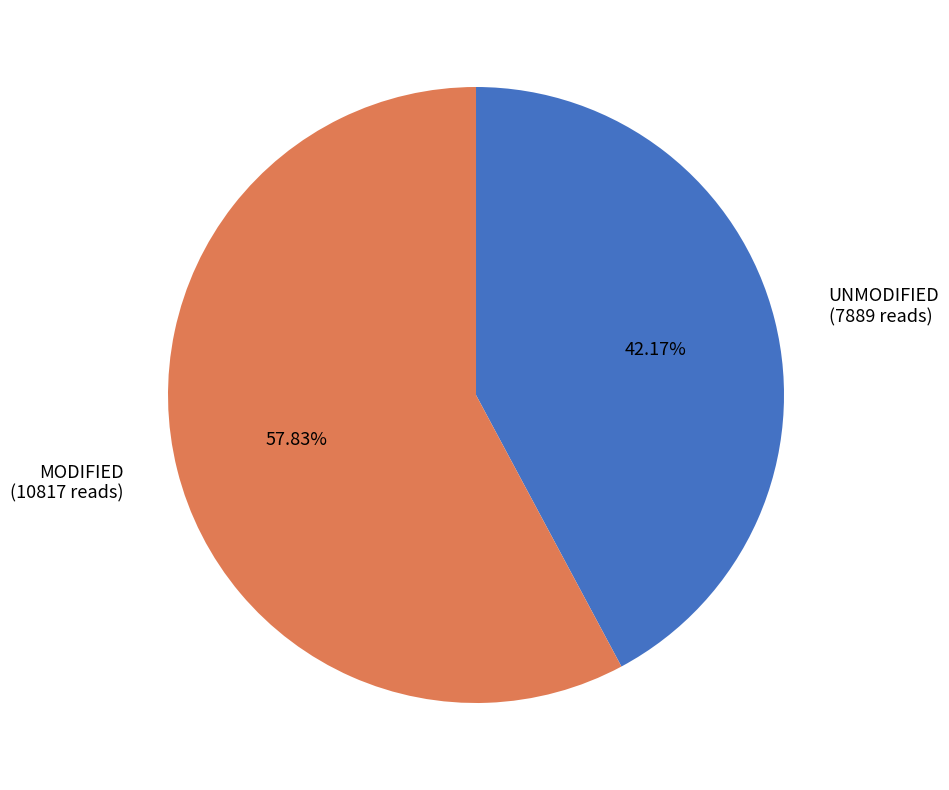

To the nearest percent, what is the difference between the largest and smallest slice percentages?

16%